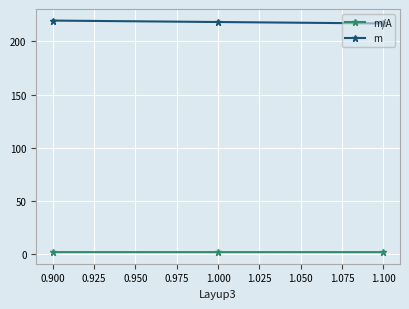

At how many categories does at least one series exceed 117?

3